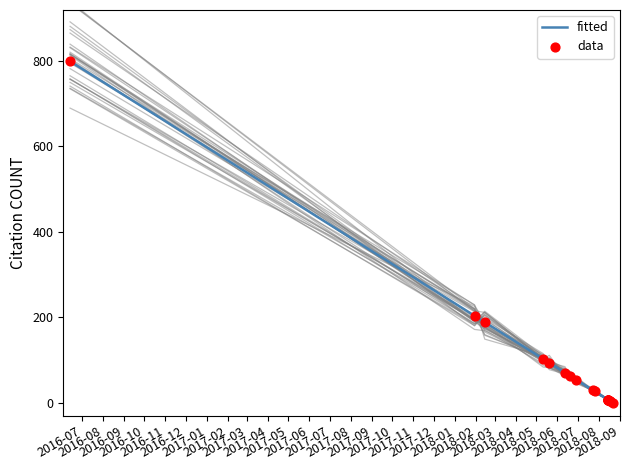

Which series contains the lowest Y value?

fitted